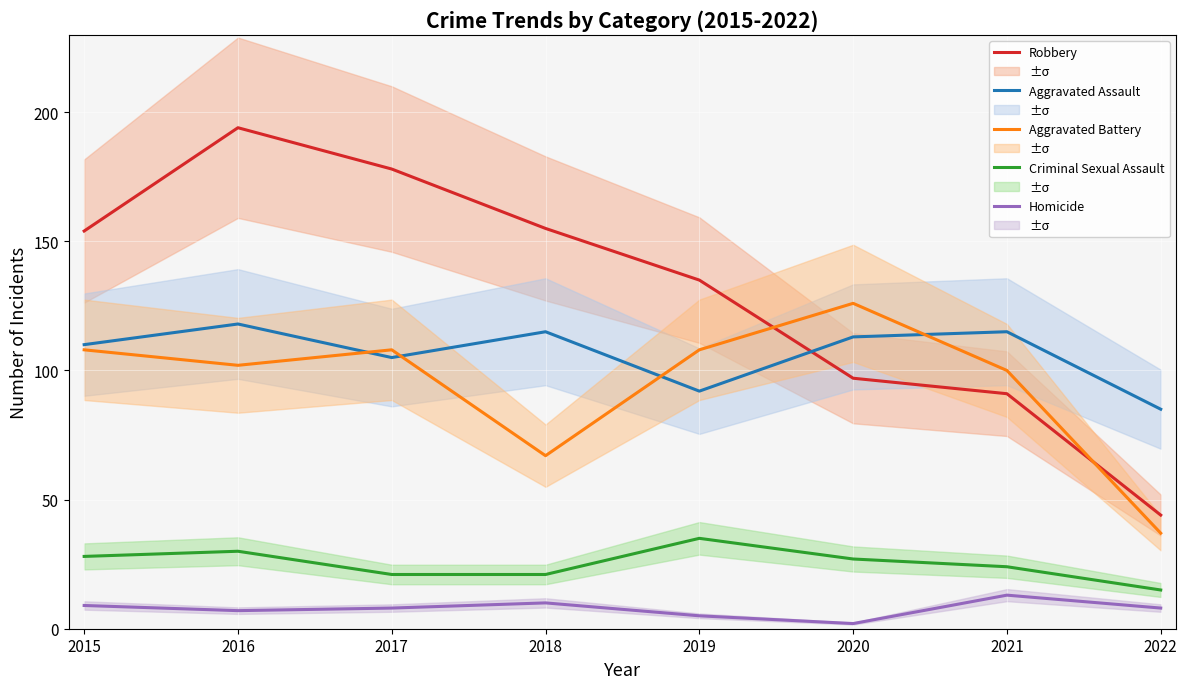

How many Criminal Sexual Assault values are between 21 and 30?

6